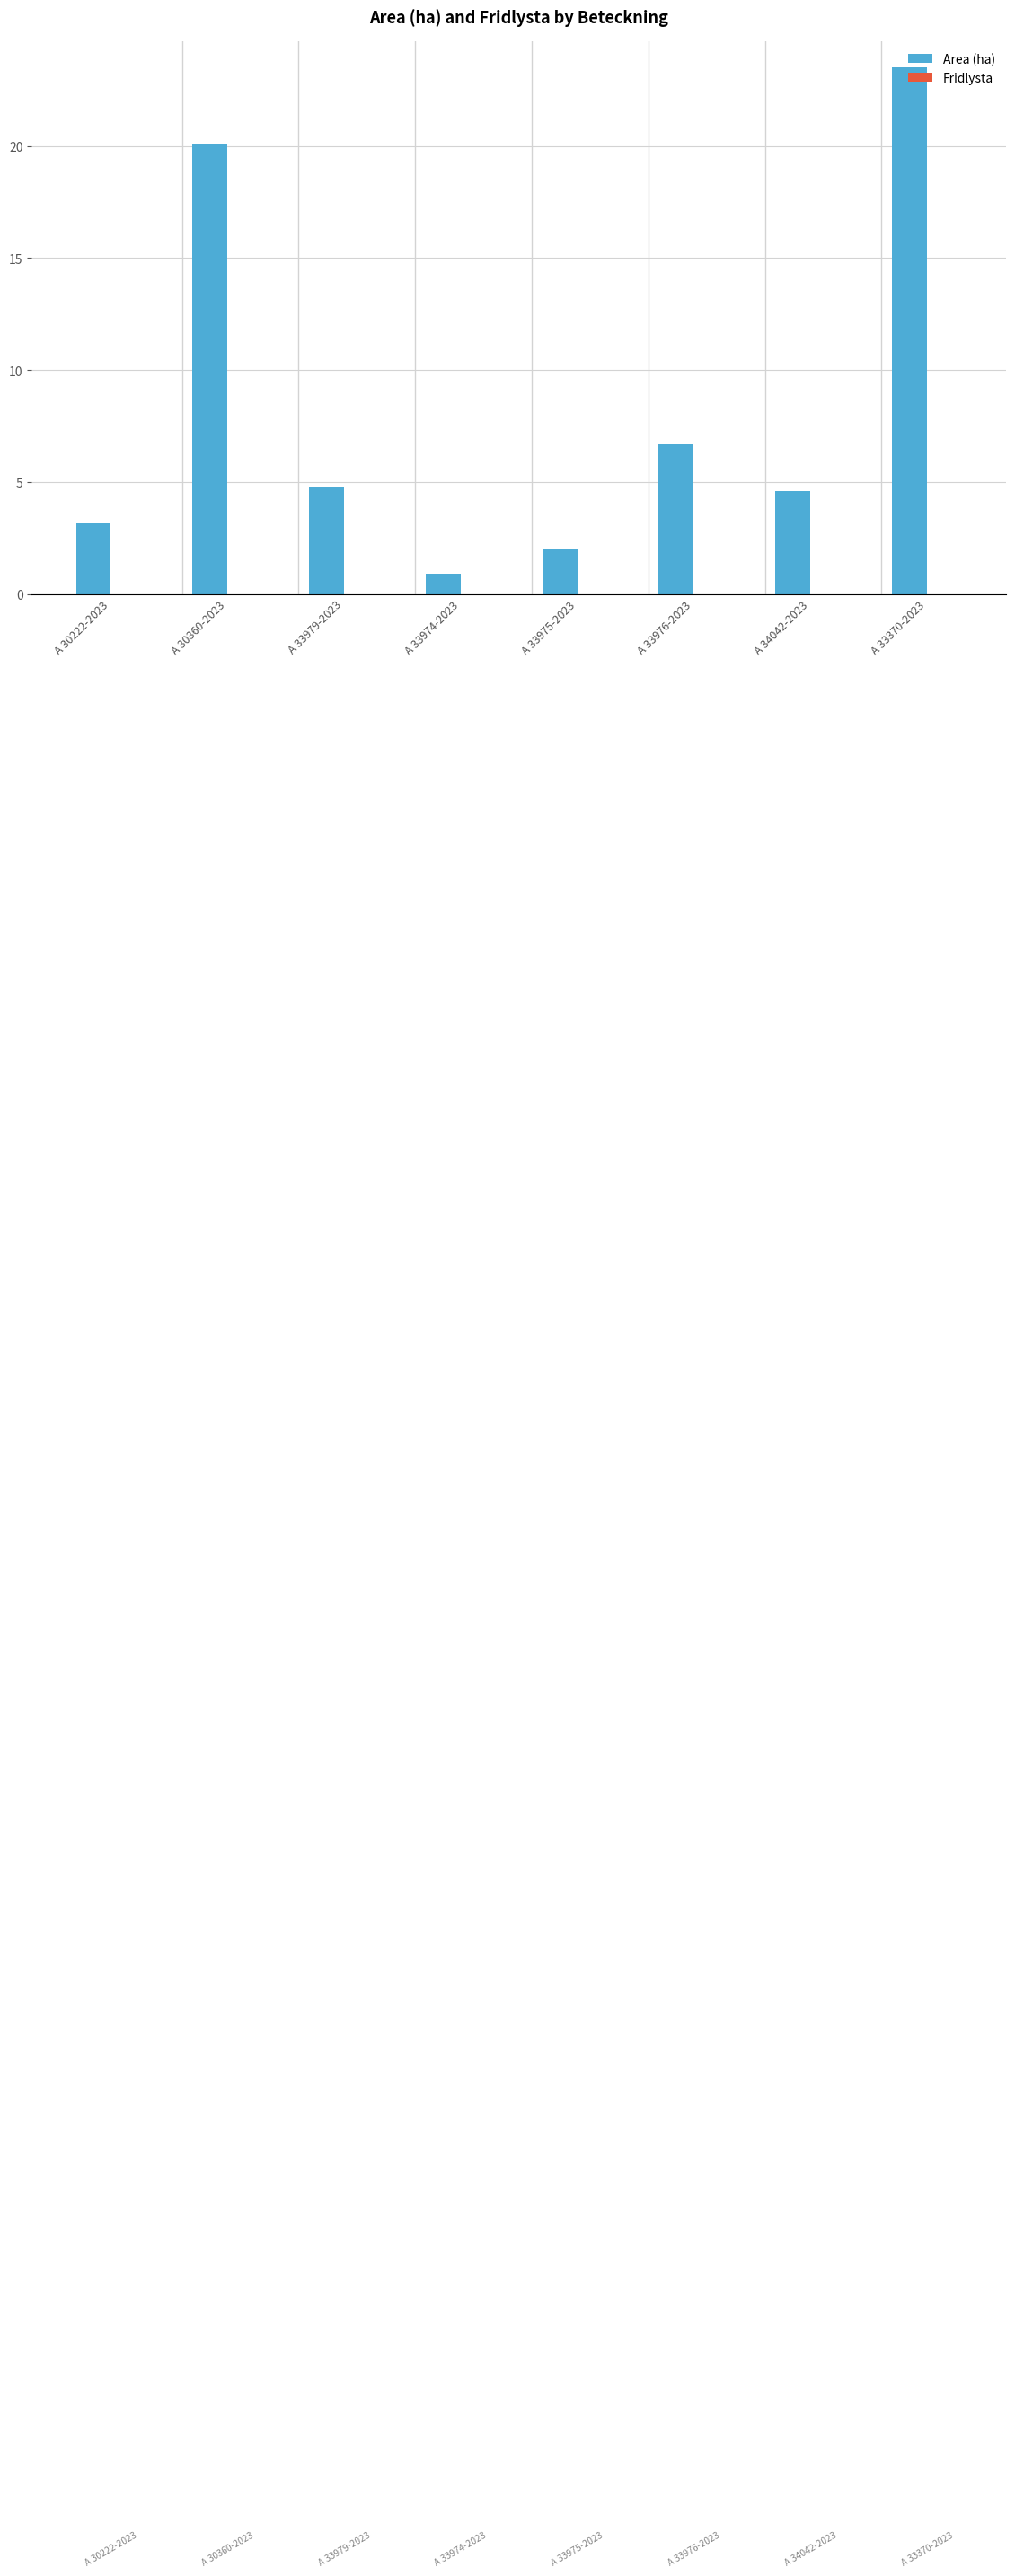

What is the sum of the values at A 33370-2023 and A 34042-2023?

28.1